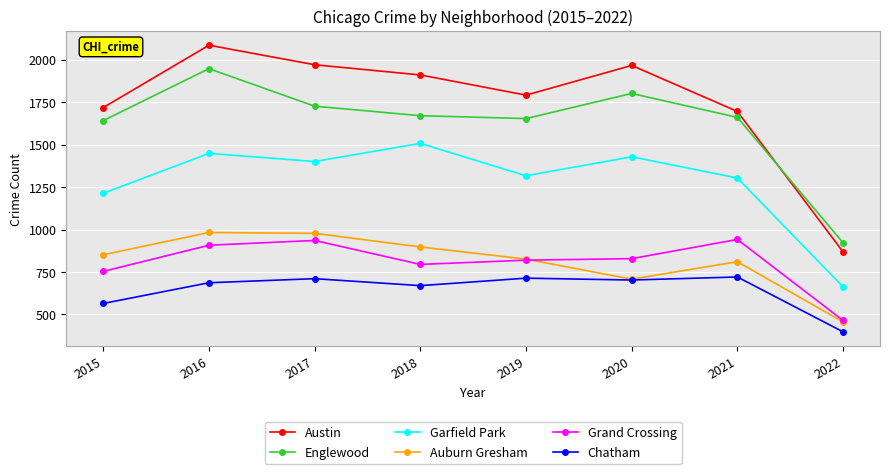

The value of Auburn Gresham at 2021 is 1110. True or false?

False